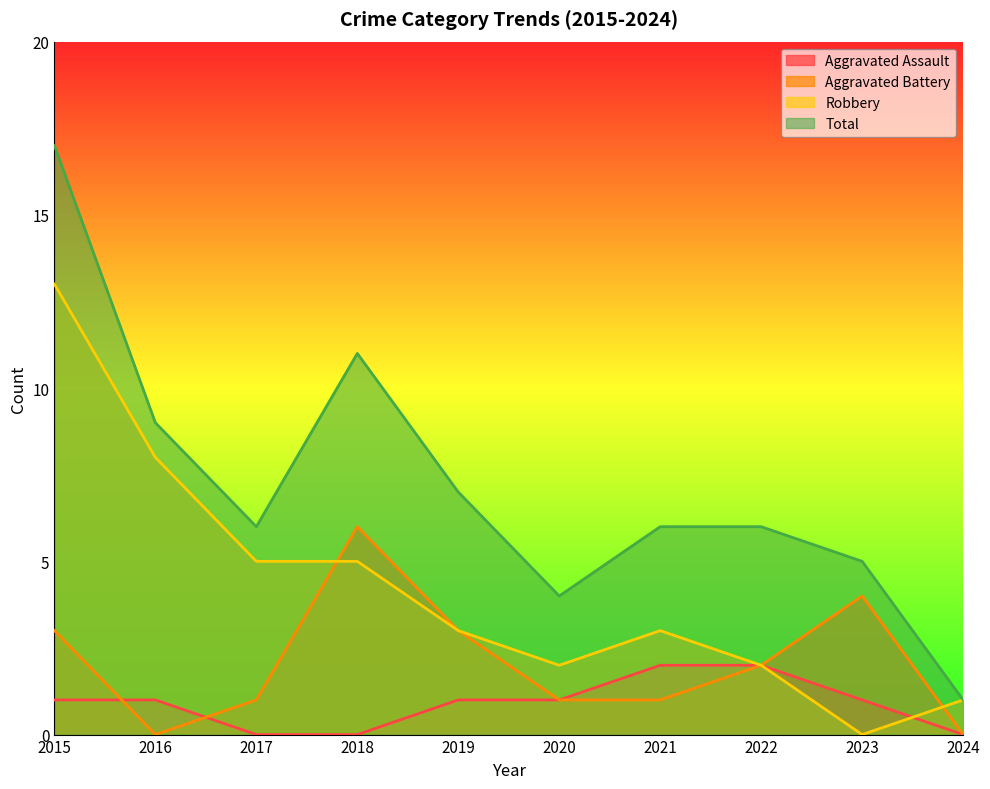

Which series has the widest spread of values?

Total